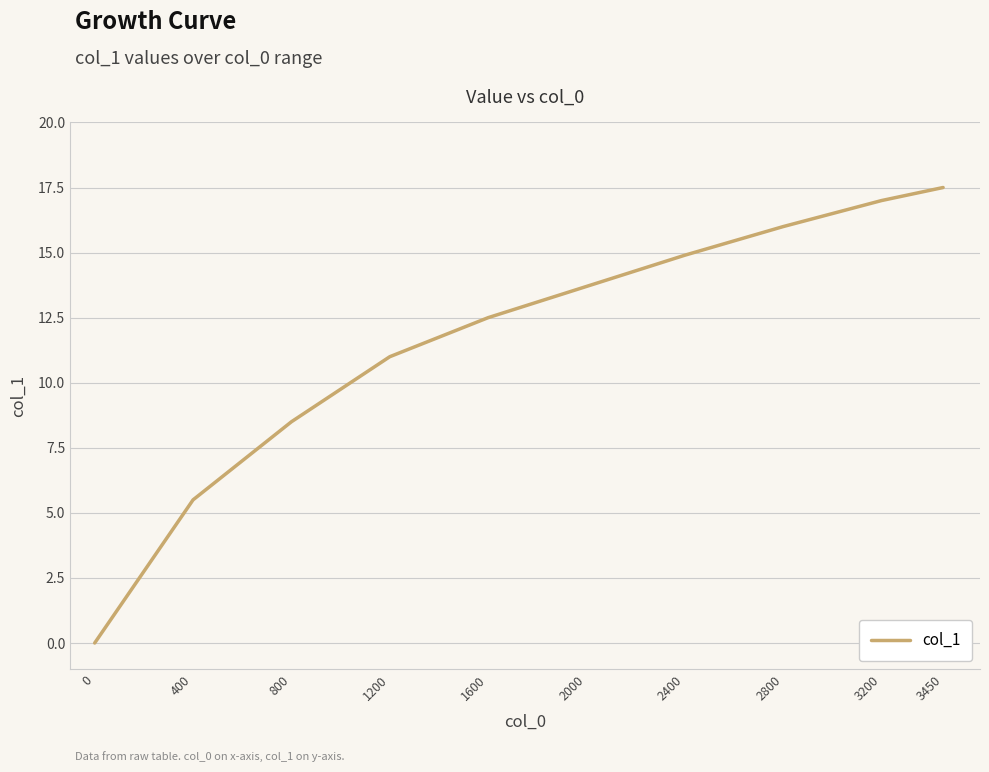

What is the change in value from 800 to 2000?

+5.2